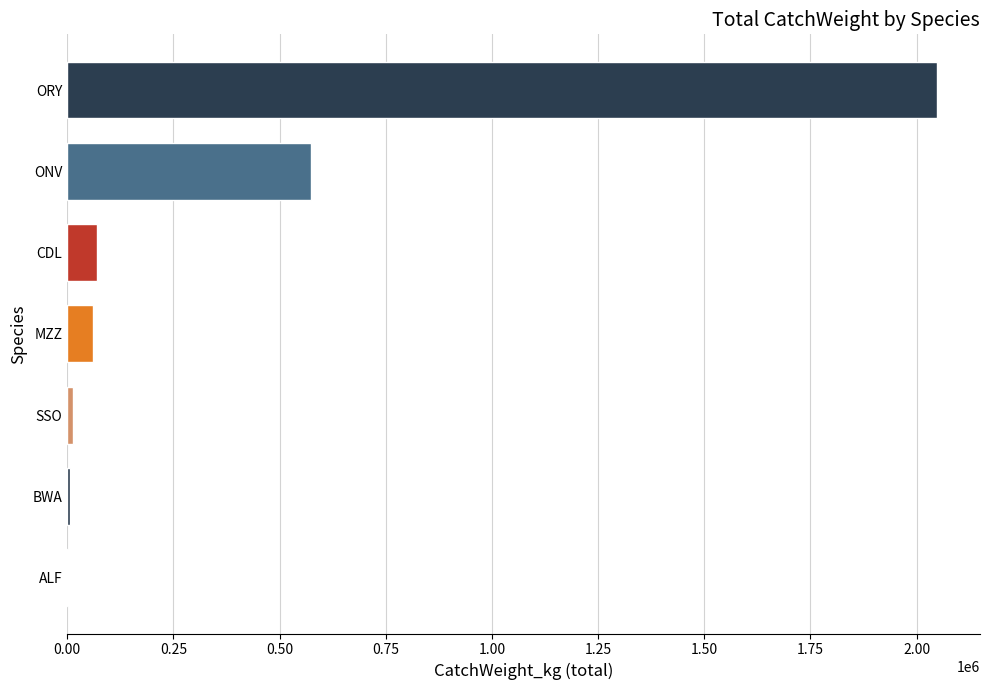

What is the change in value from MZZ to ONV?

+513000.2